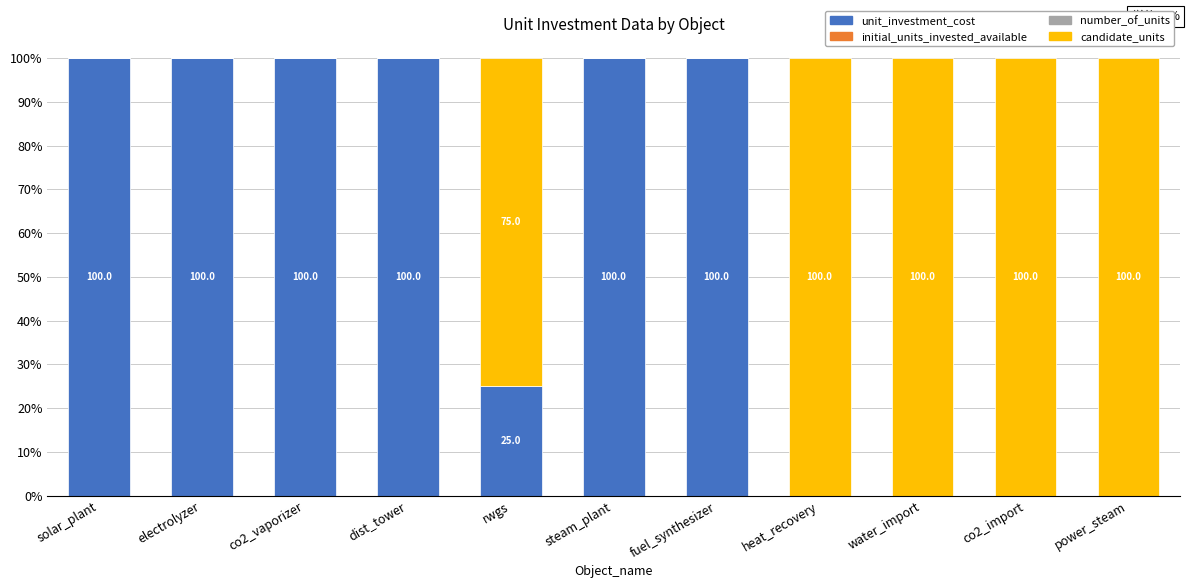

What is the total value across all series at power_steam?

100.0